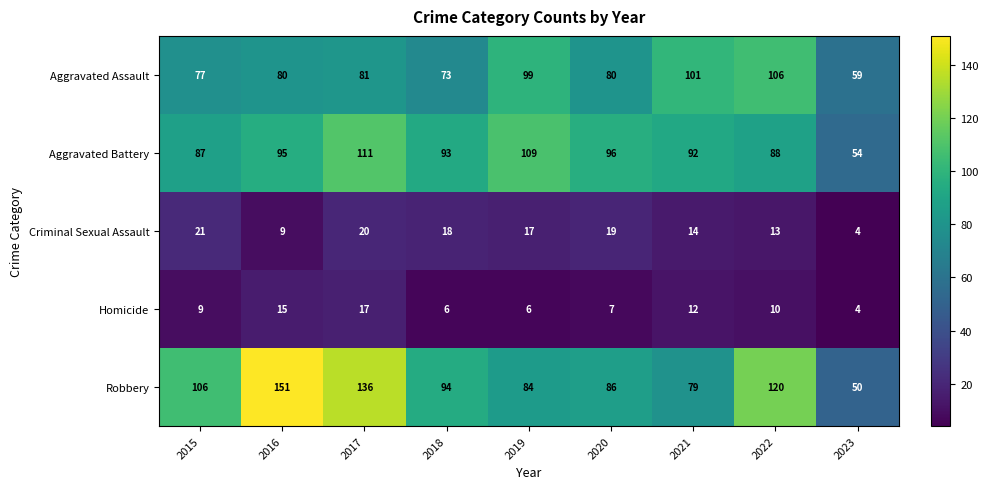

At which label does Aggravated Battery first exceed 93?

2016